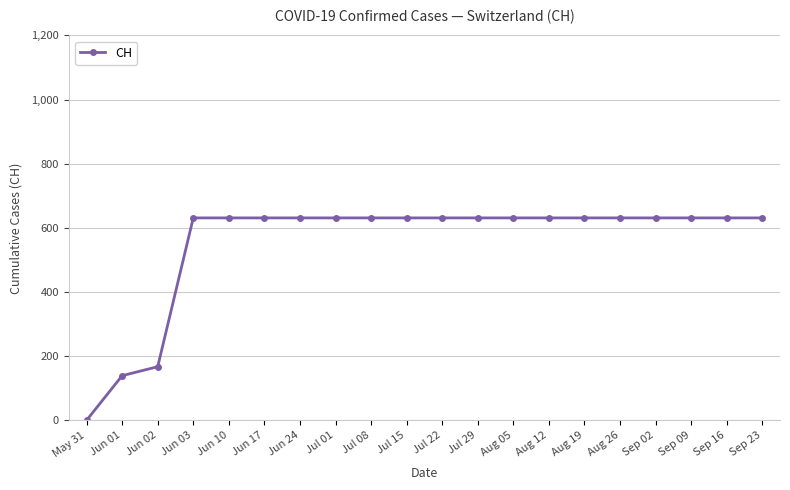

How many values are above zero?

19